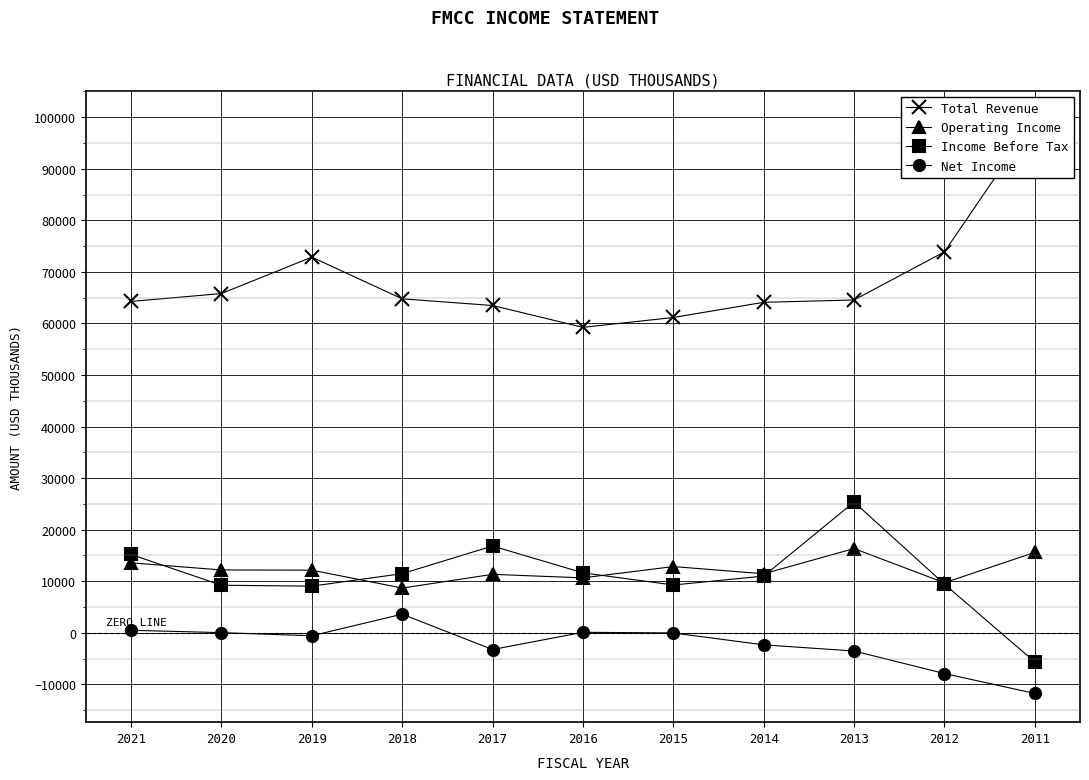

What is the difference between the maximum and minimum values in the Income Before Tax series?

31029